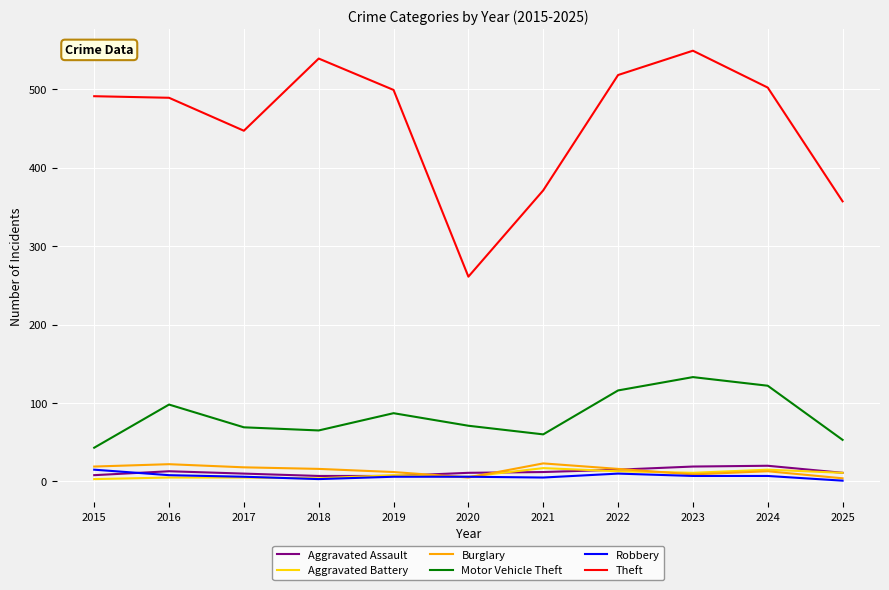

Which series has the largest range (max minus min)?

Theft